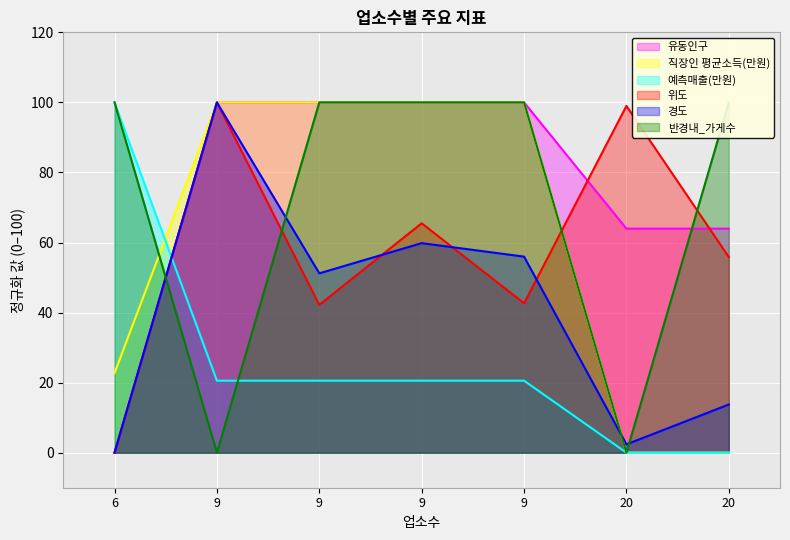

True or false: 유동인구 has a value of 23.2 at 9.

False